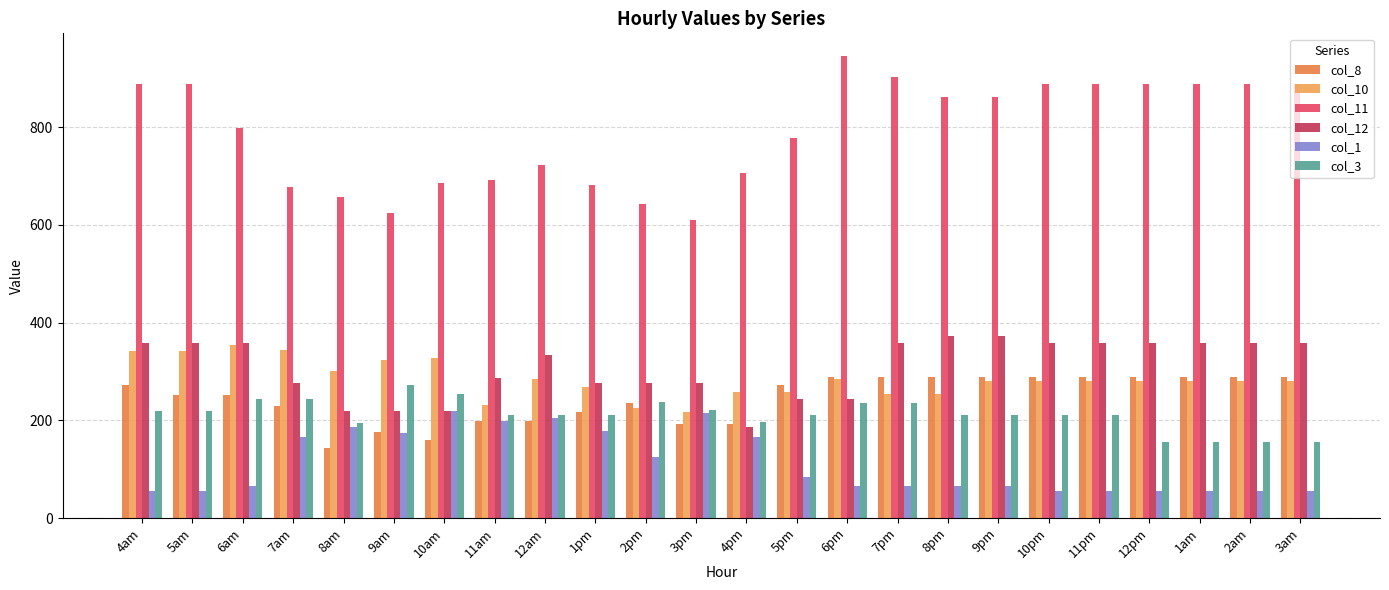

What is the approximate value of col_8 at 4pm?

192.7